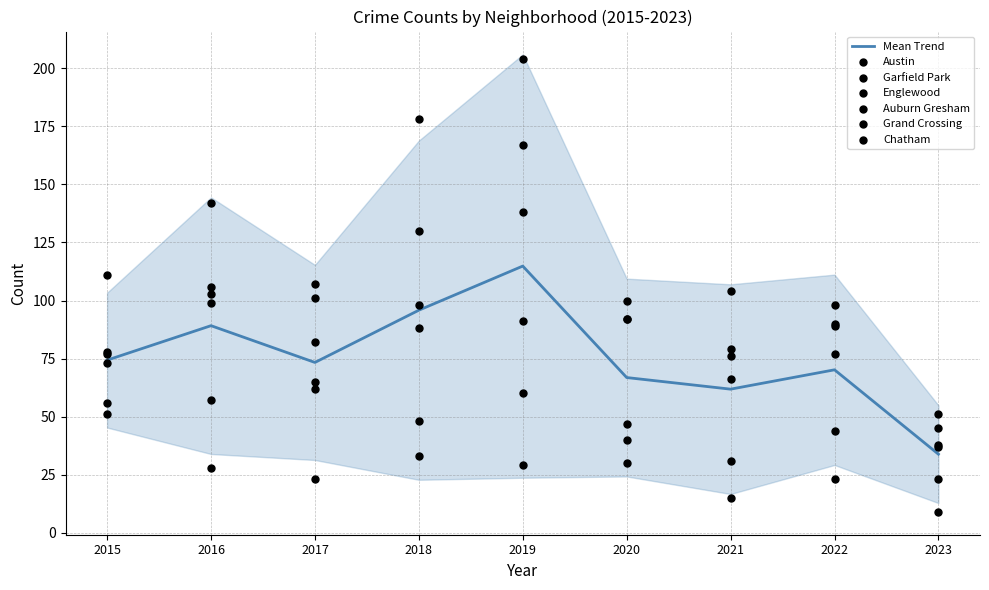

Which series has the largest total across all categories?

Garfield Park